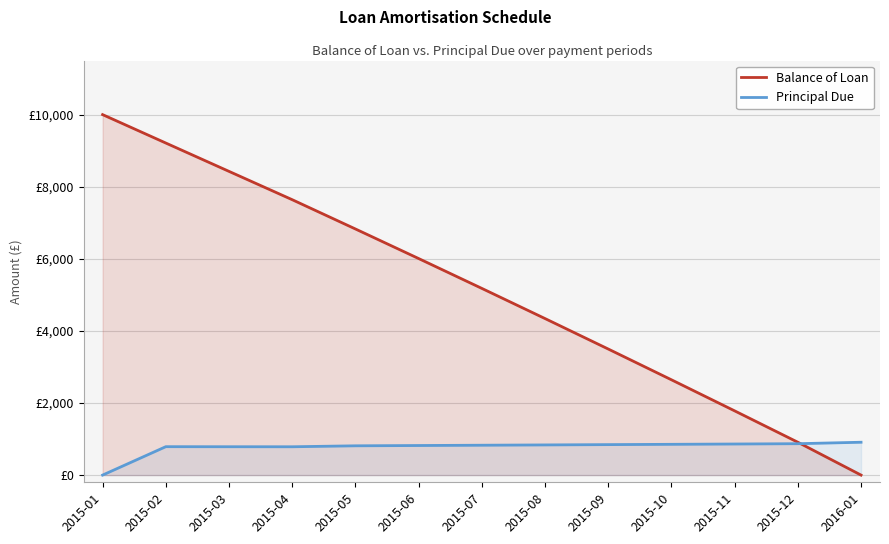

Reading left to right, extract all data points from this chart.

Balance of Loan: 2015-01=10000.0	2015-02=9211.9	2015-03=8425.4	2015-04=7639.8	2015-05=6827.8	2015-06=6007.5	2015-07=5179.1	2015-08=4342.5	2015-09=3497.3	2015-10=2643.8	2015-11=1781.8	2015-12=911.1	2016-01=0.0
Principal Due: 2015-01=0.0	2015-02=788.1	2015-03=786.5	2015-04=785.6	2015-05=812.1	2015-06=820.2	2015-07=828.4	2015-08=836.7	2015-09=845.1	2015-10=853.5	2015-11=862.0	2015-12=870.7	2016-01=911.1